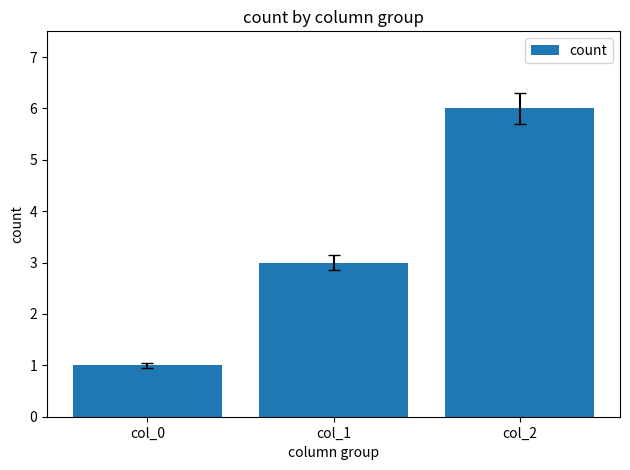

At which label is the value closest to 3?

col_1